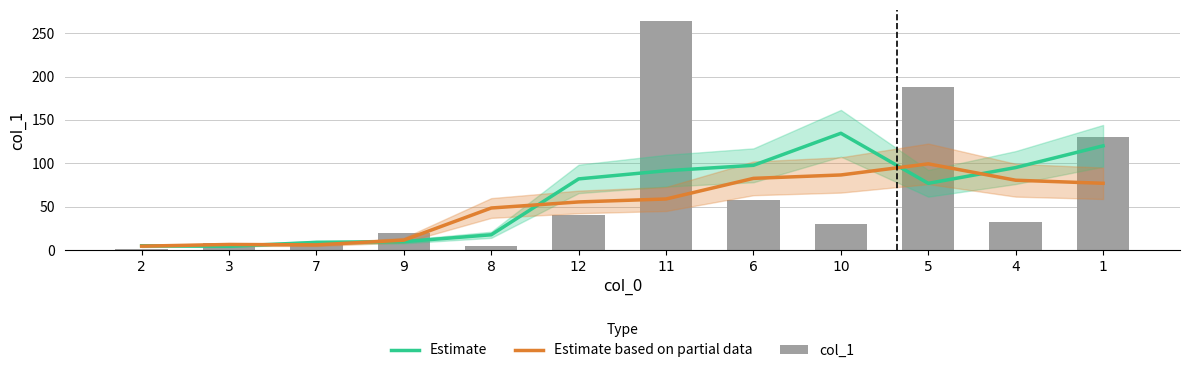

What is the total value across all series at 5?

363.8